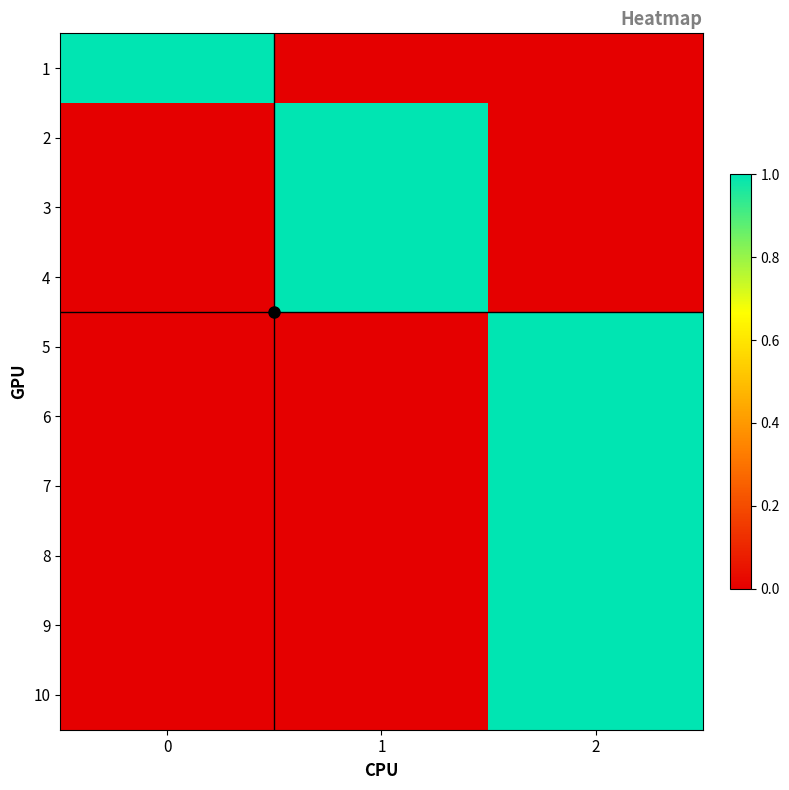

Which series has the largest total across all categories?

1